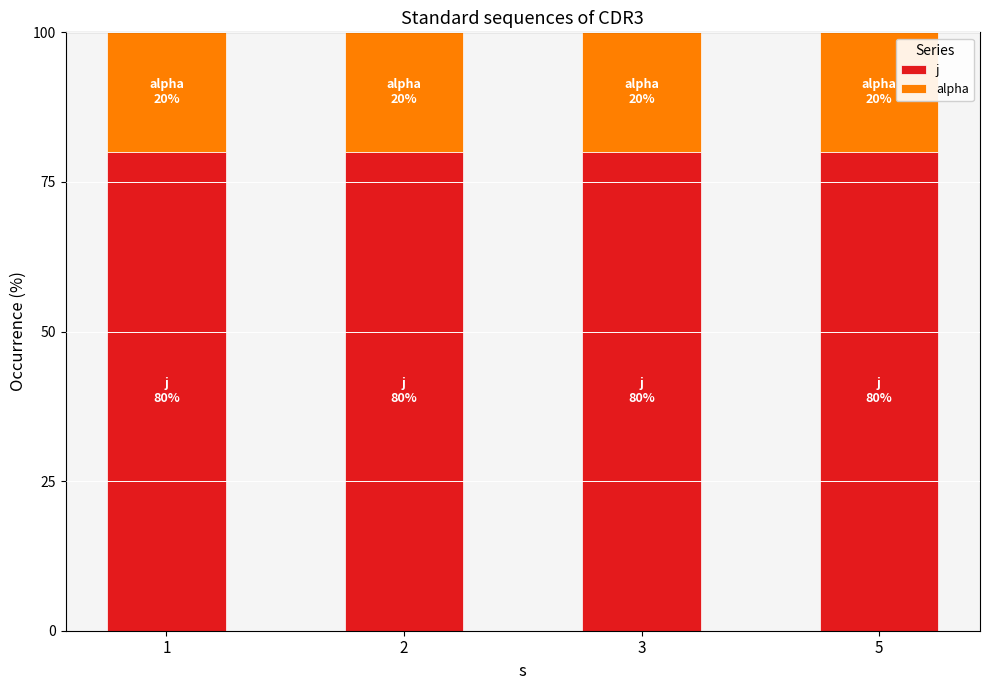

Count the number of categories in the chart.

4